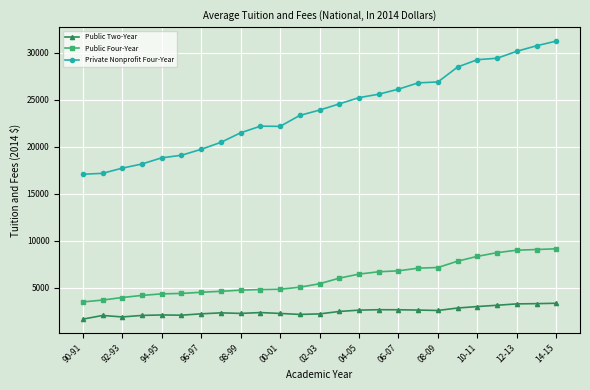

What is the highest value of the Private Nonprofit Four-Year series?

31231.0